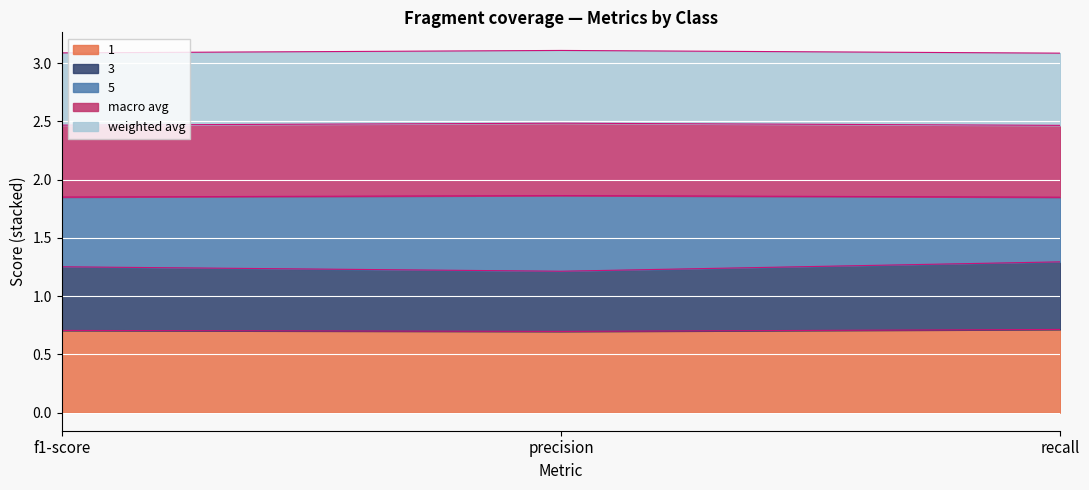

At which label does 1 reach its peak?

recall